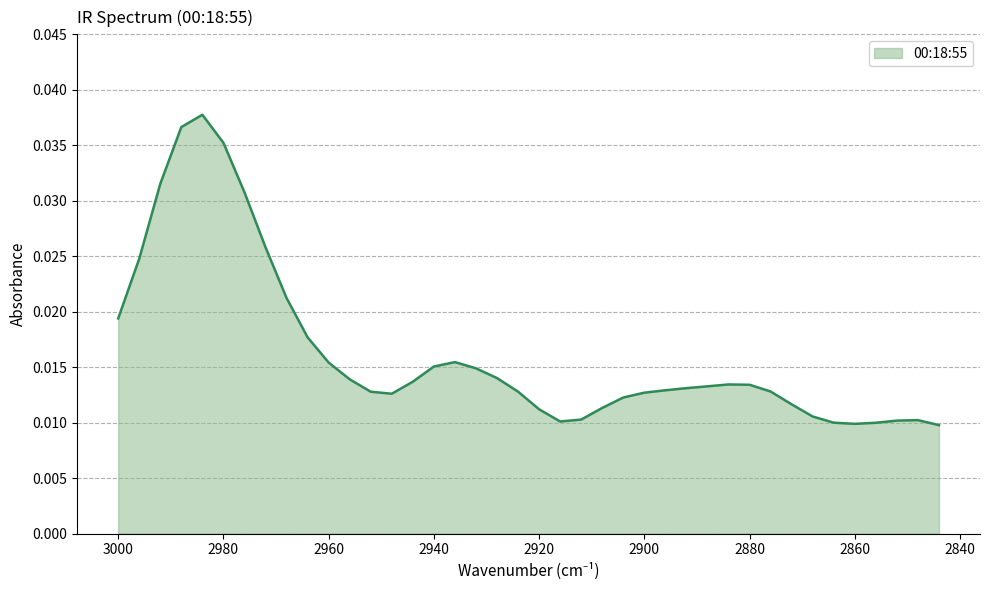

How many distinct data groups are displayed?

1